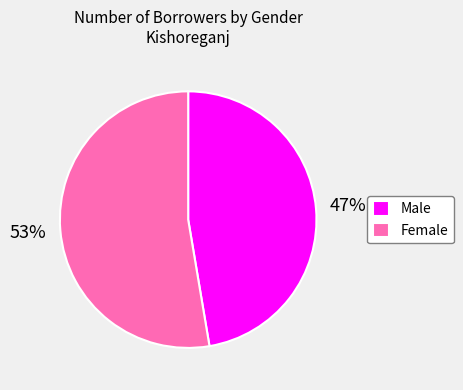

To the nearest percent, what portion does Male represent?

47%